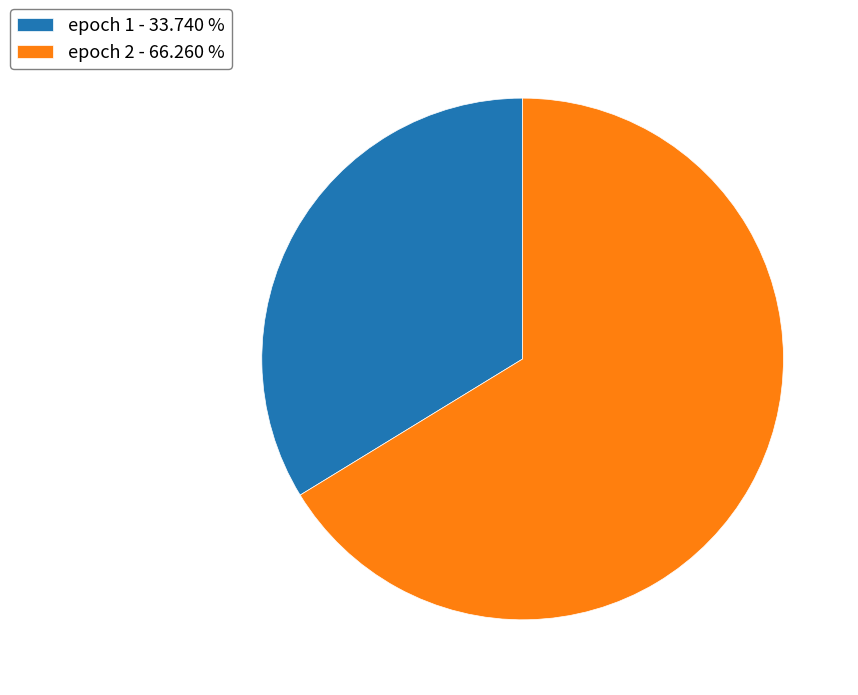

Which slice is the largest?

epoch 2